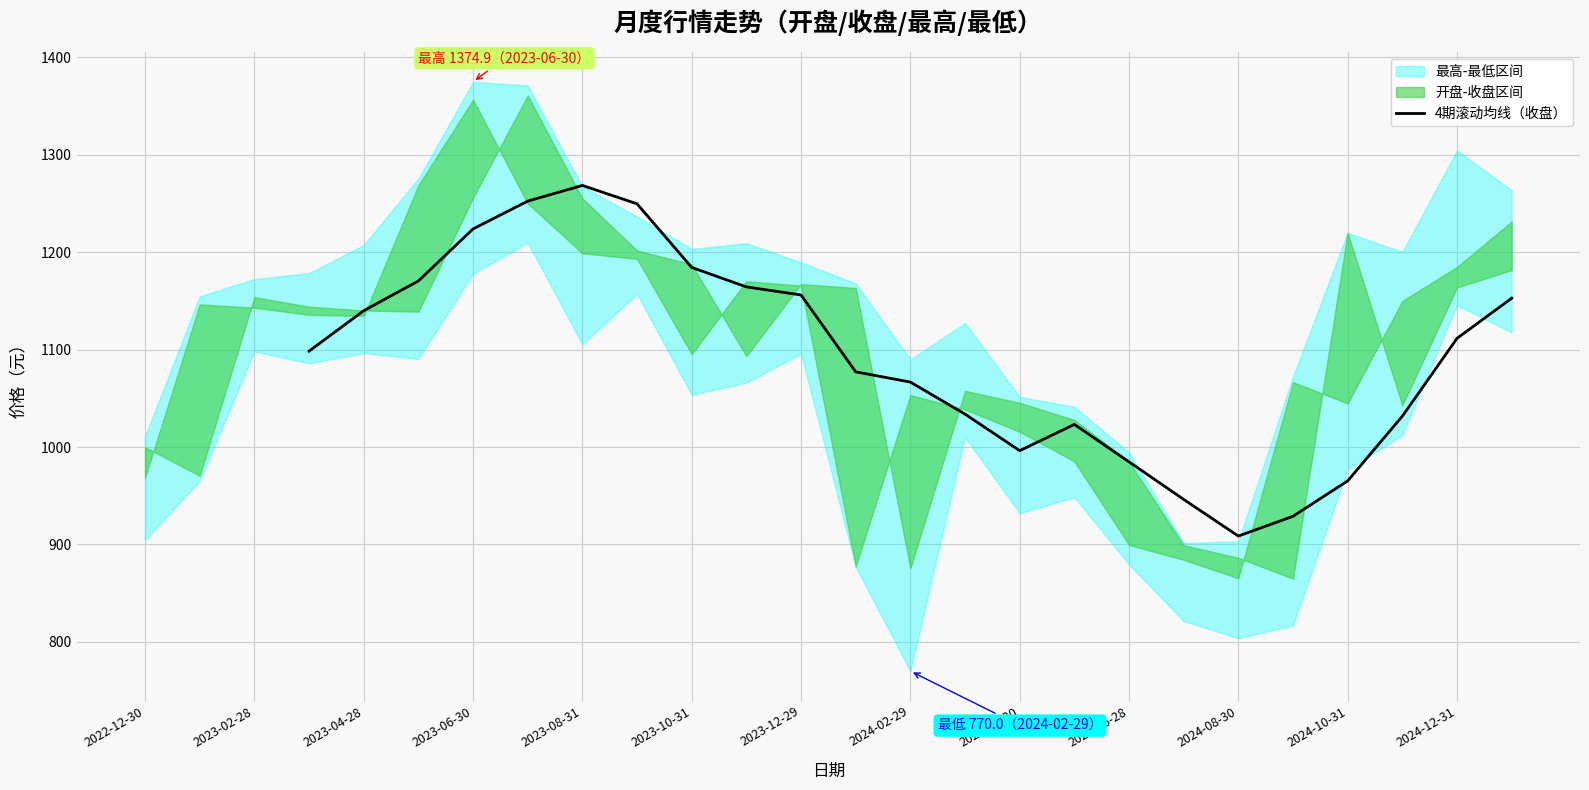

At which label does 4期滚动均线（收盘） reach its minimum?

2024-08-30